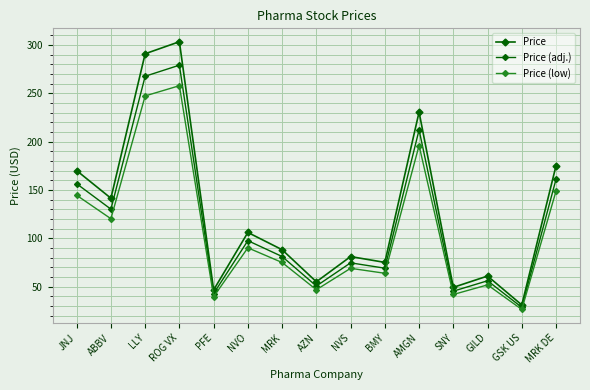

True or false: Price and Price (low) intersect in this chart.

False